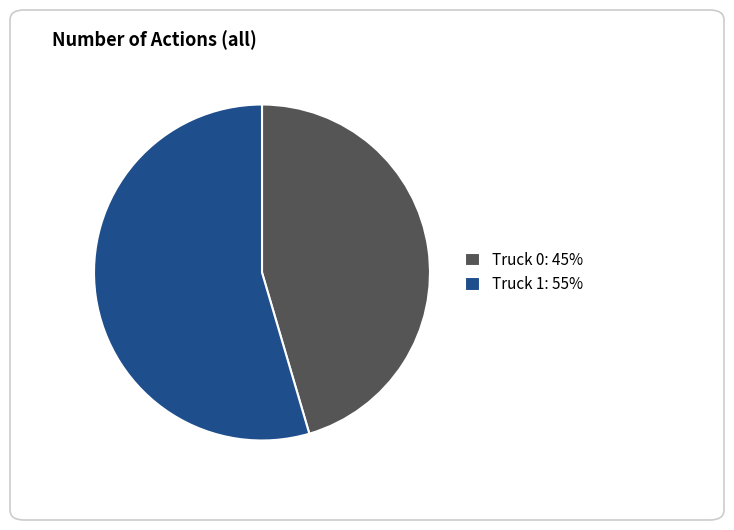

Which slice represents more than half of the pie?

Truck 1